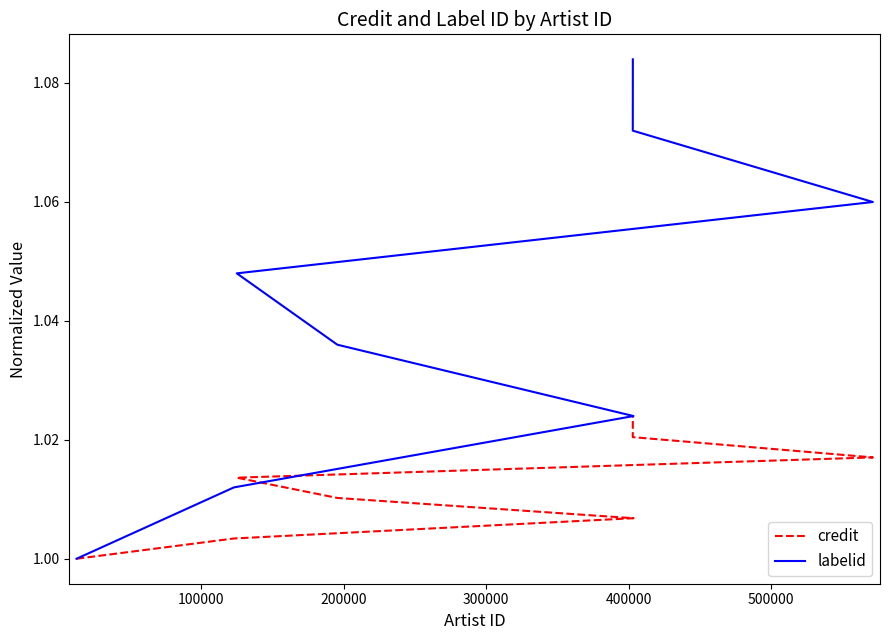

Is the value of labelid at 600000 greater than the value of credit at 200000?

Yes